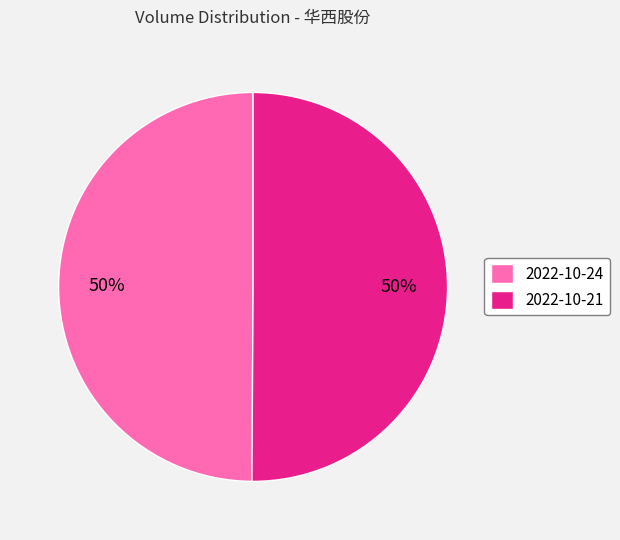

Approximately how many times larger is the value at 2022-10-24 compared to 2022-10-21?

1.0